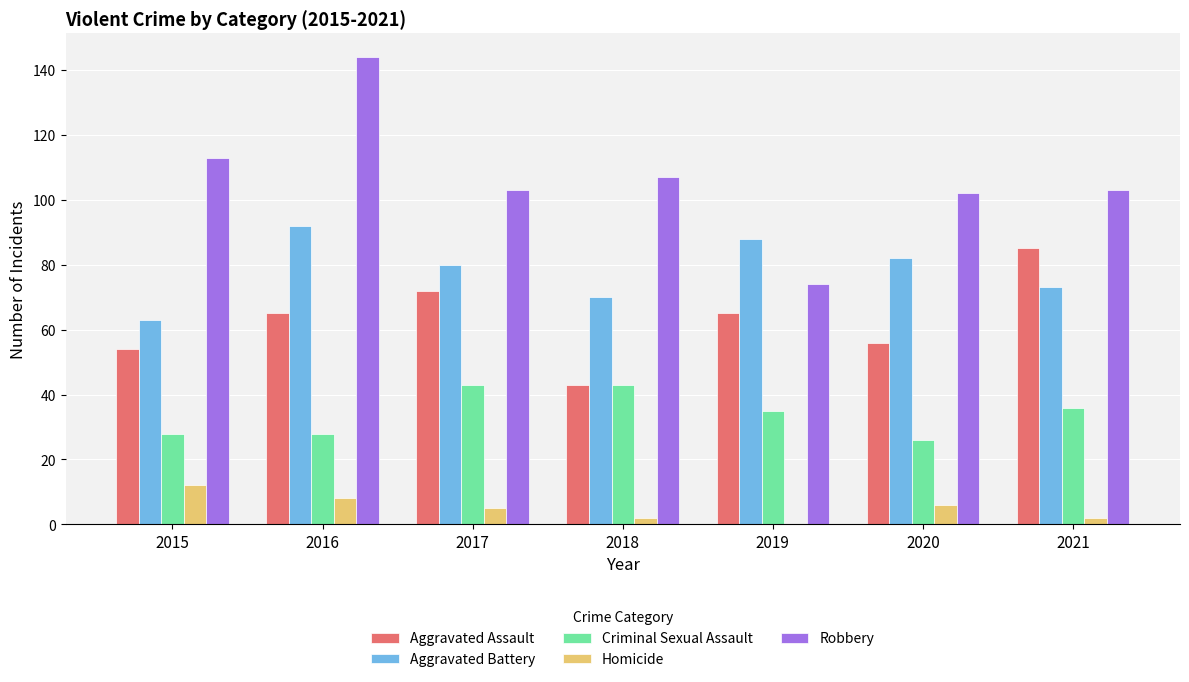

What is the approximate value of Aggravated Battery at 2019?

88